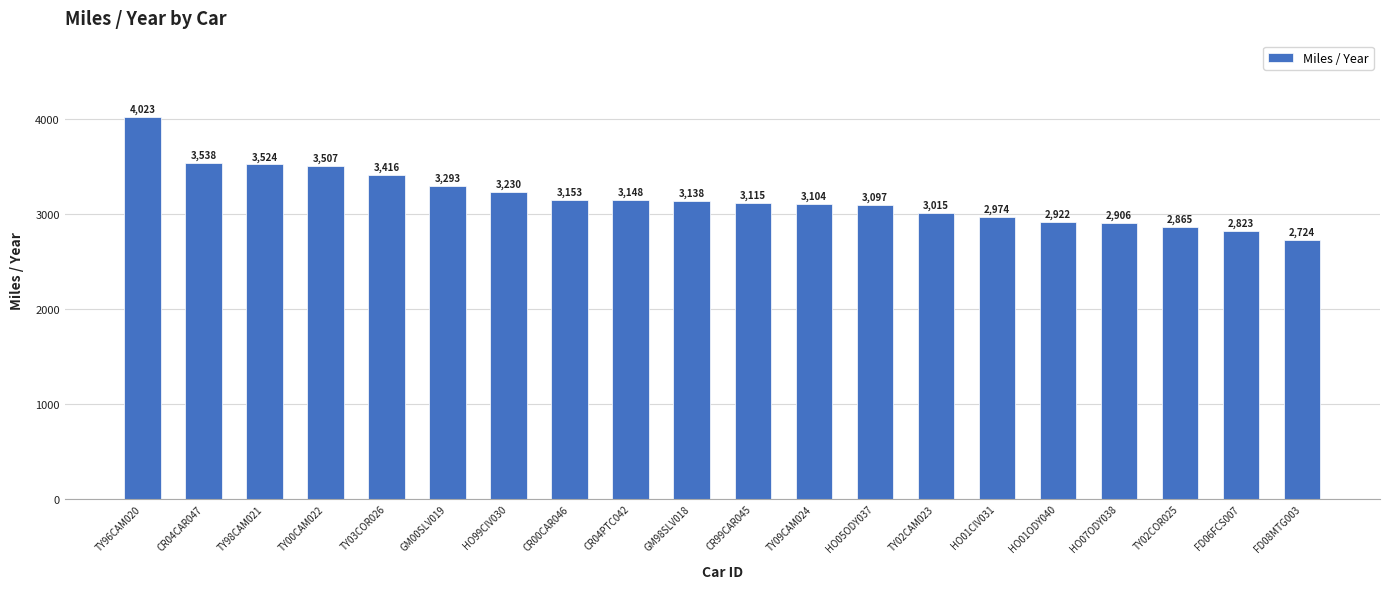

What is the label of the 6th bar from the left?

GM00SLV019